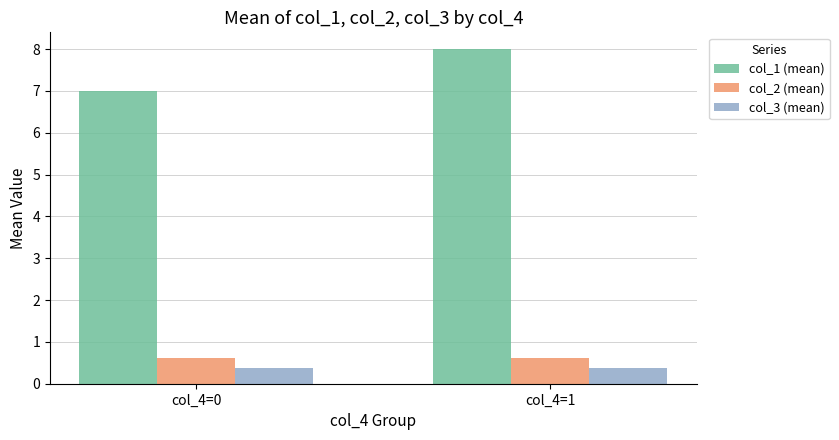

Reading left to right, transcribe all the data shown in this chart.

col_1 (mean): 7.0	8.0
col_2 (mean): 0.6	0.6
col_3 (mean): 0.4	0.4